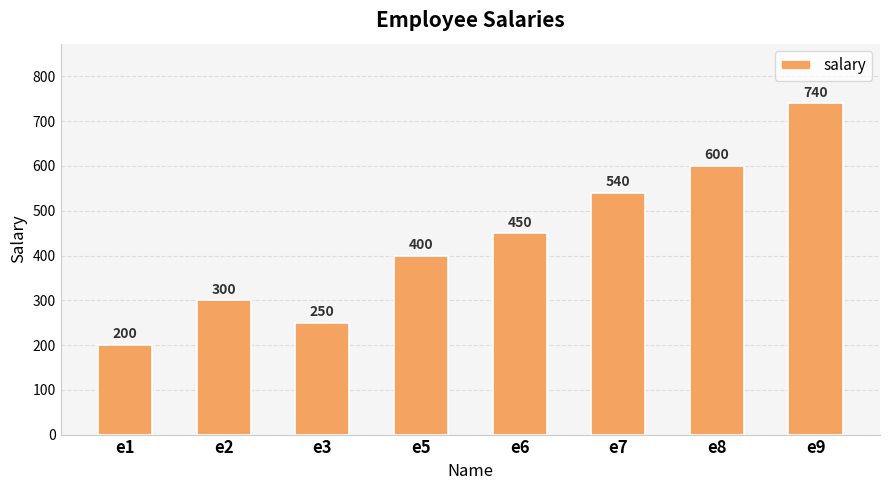

Between e9 and e2, which is larger?

e9